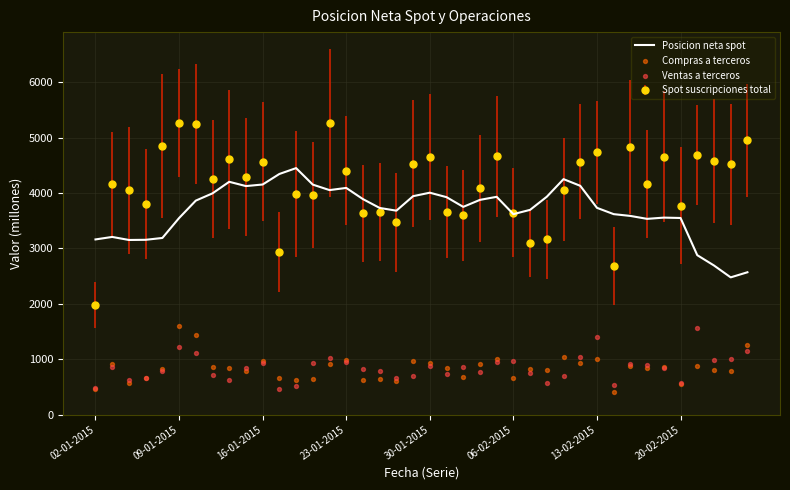

Which series reaches the minimum Y coordinate?

Compras a terceros